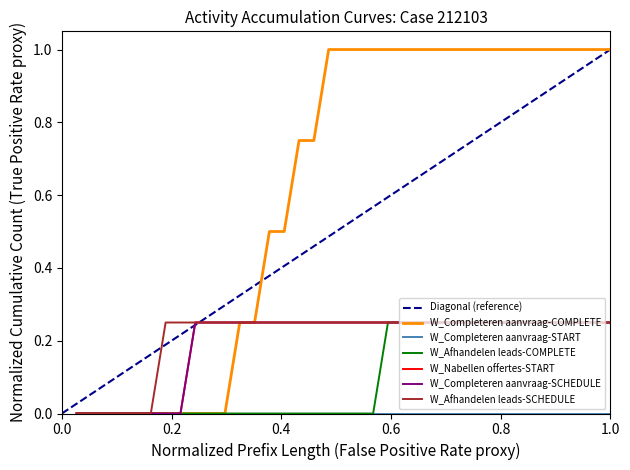

True or false: W_Completeren aanvraag-COMPLETE has a value of 1.0 at 26.

True